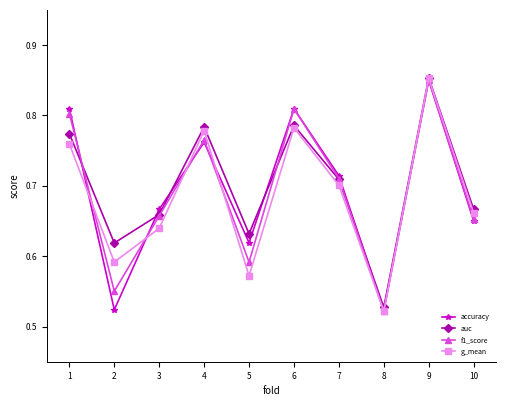

At 2, list the series in order from smallest to largest.

accuracy, f1_score, g_mean, auc